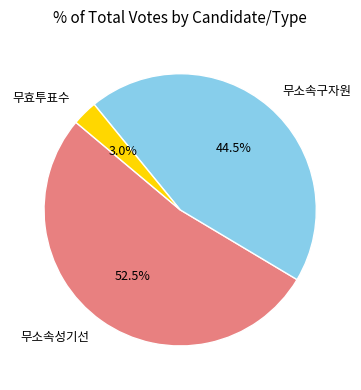

The 무효투표수 slice represents 3% of the pie. True or false?

True